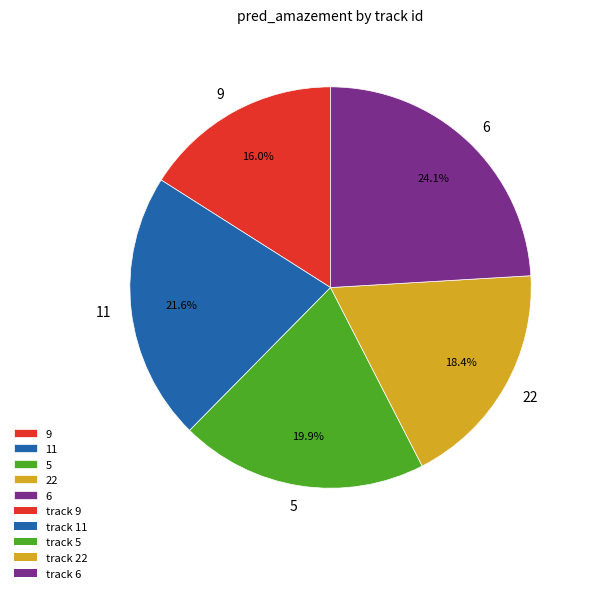

What percentage is the 9 slice, to the nearest percent?

16%